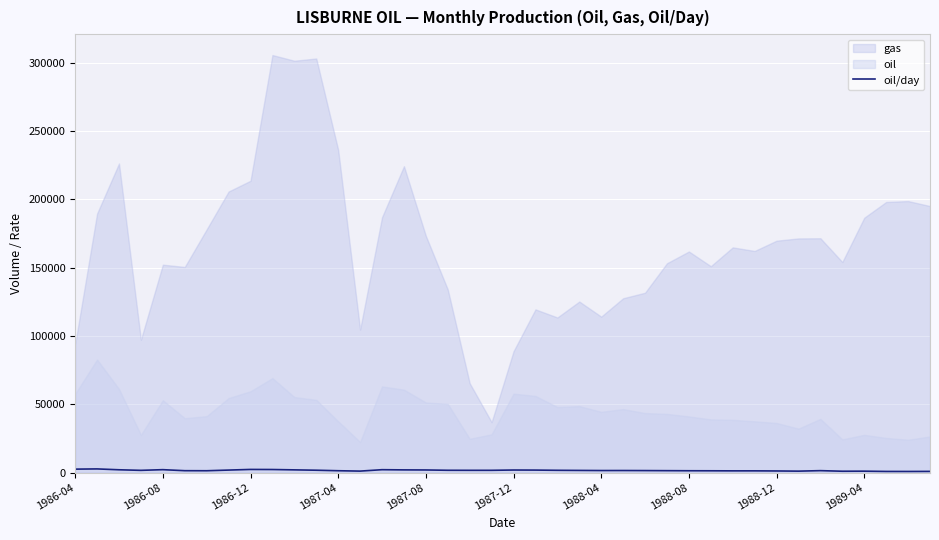

Where does the data first go above 1568?

1986-04